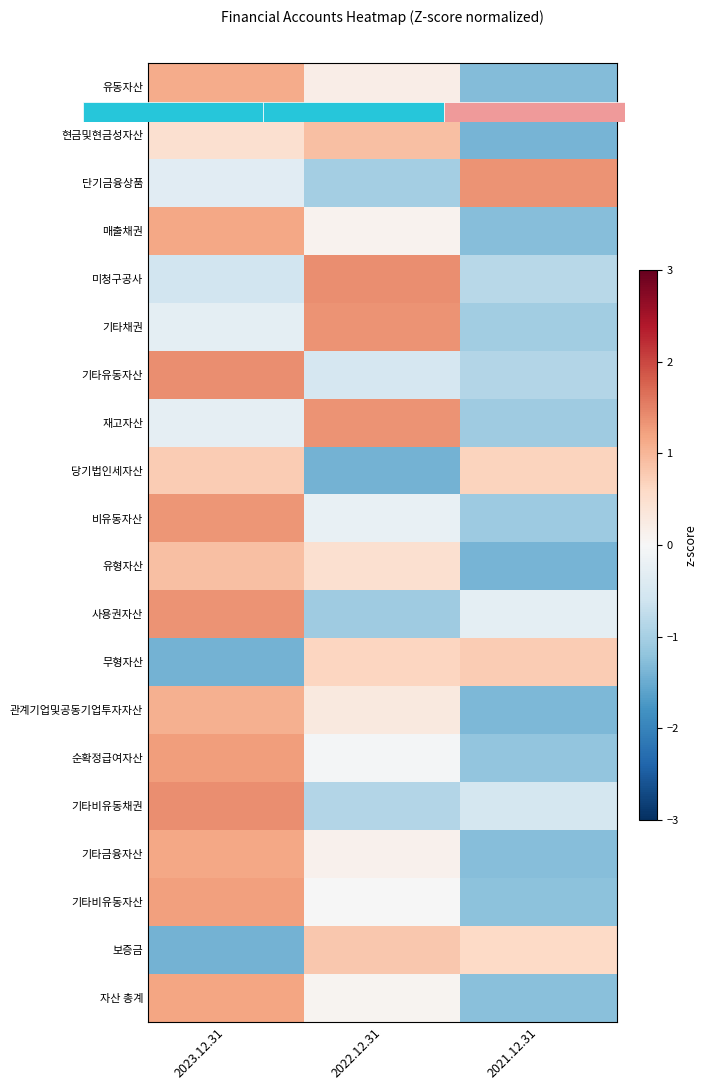

Count the number of data series in this chart.

20